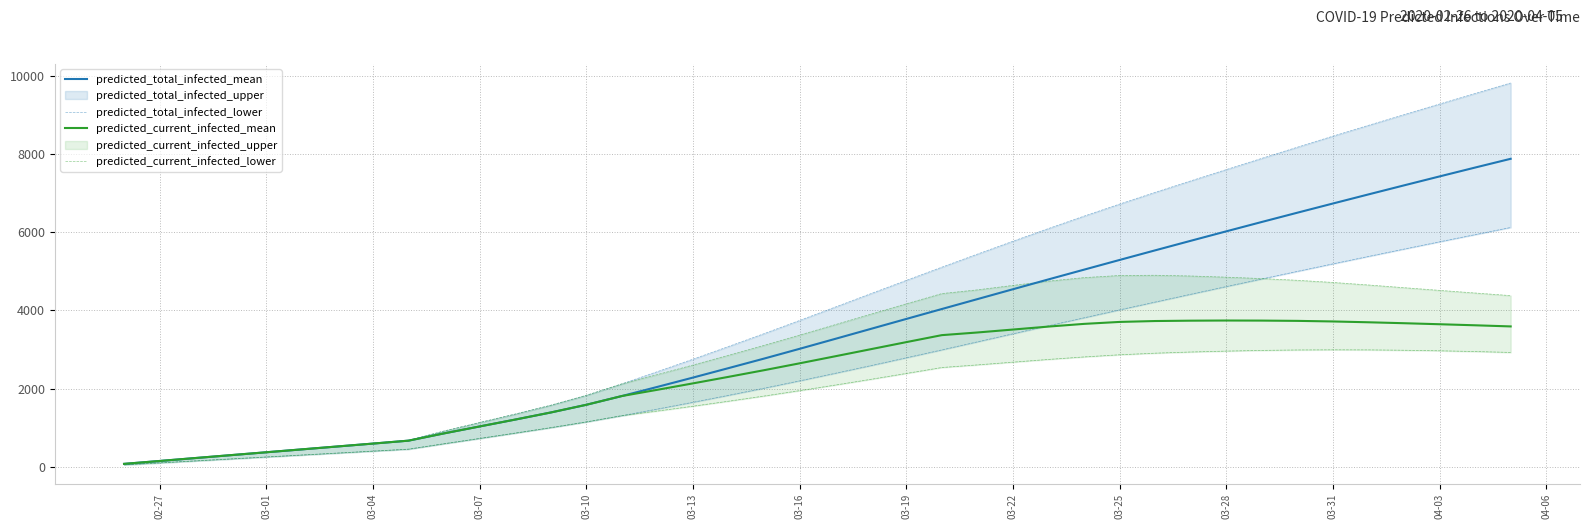

How many values in the predicted_current_infected_mean series are below 2826?

20